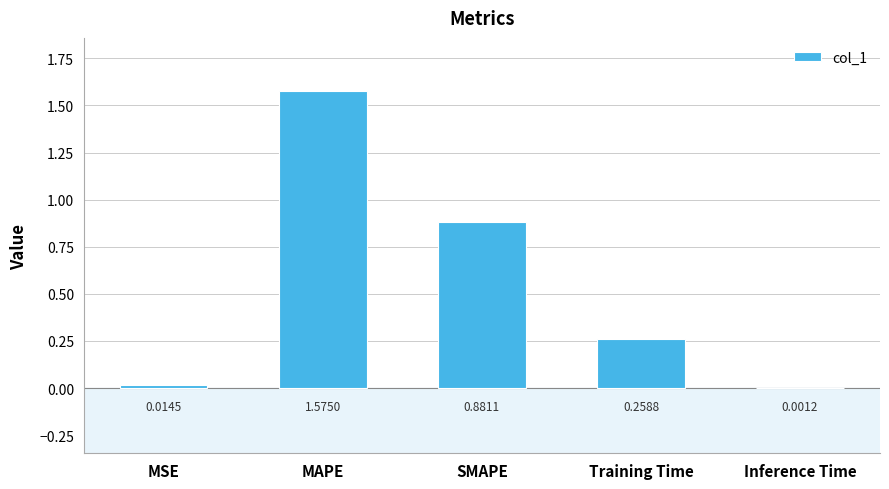

Which label corresponds to the largest value in the chart?

MAPE